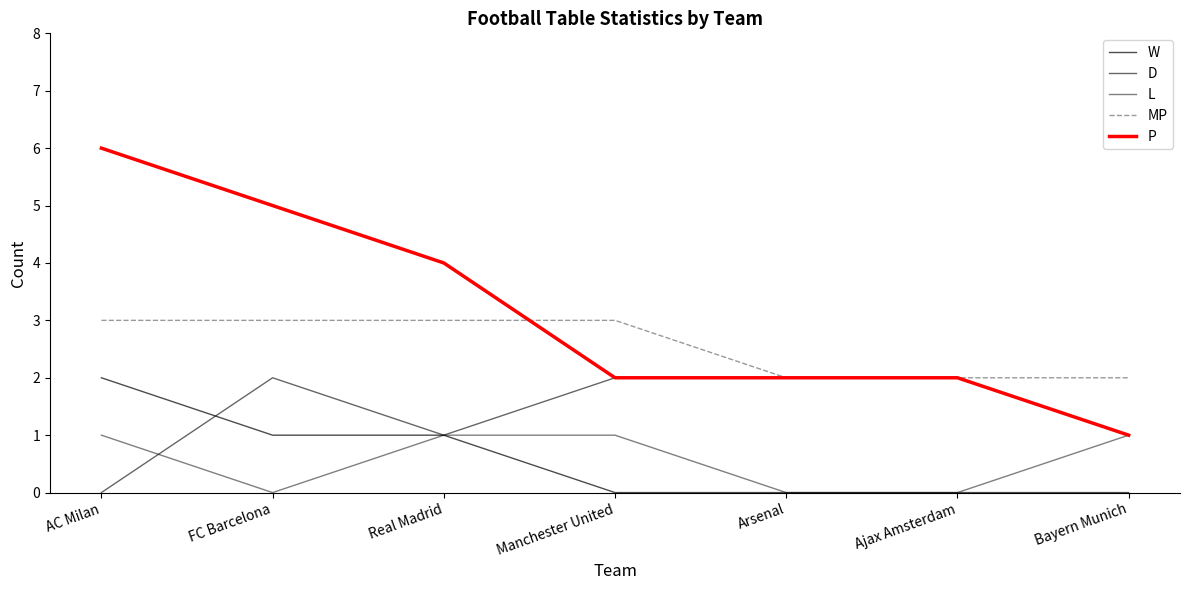

True or false: MP and D cross at least once.

False